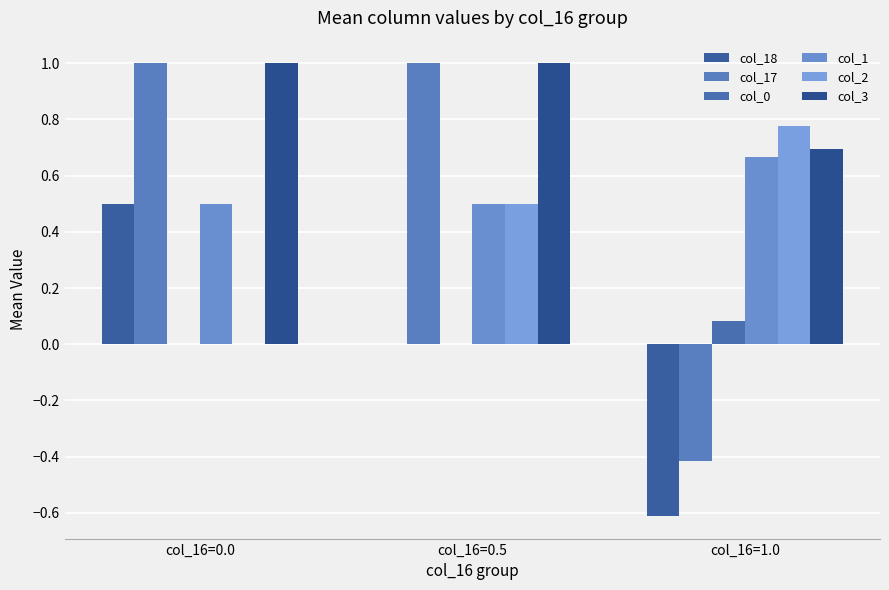

Are the bars grouped side by side (vs. stacked)?

Yes